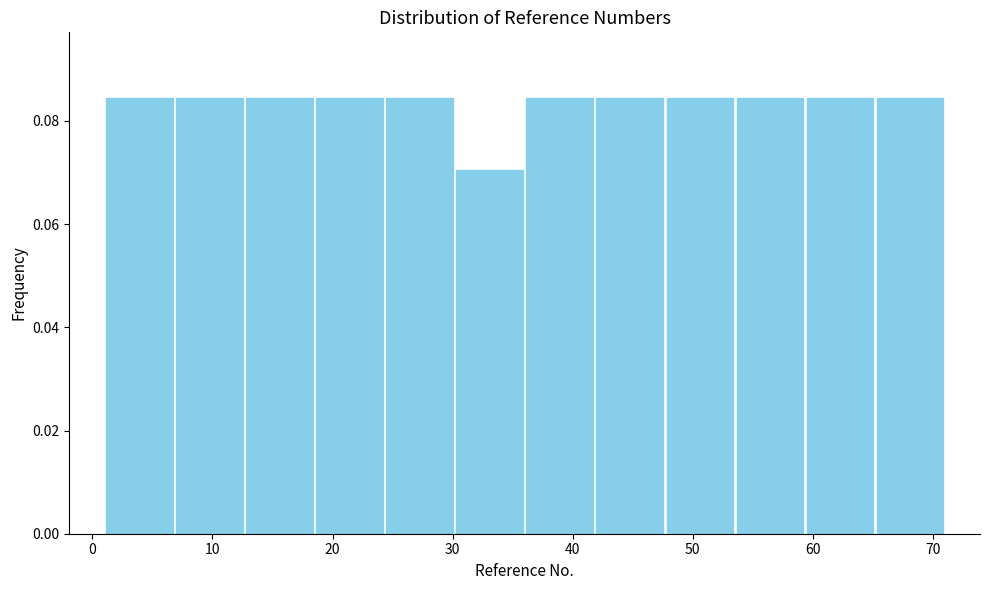

Reading left to right, list every bar in this chart as the range it spans on the x-axis followed by its height. Neither the bar edges nor the heights are printed on the chart, so give them approximately, as read against the axes.

1 to 7: 0.084
7 to 13: 0.084
13 to 19: 0.084
19 to 24: 0.084
24 to 30: 0.084
30 to 36: 0.070
36 to 42: 0.084
42 to 48: 0.084
48 to 54: 0.084
54 to 59: 0.084
59 to 65: 0.084
65 to 71: 0.084